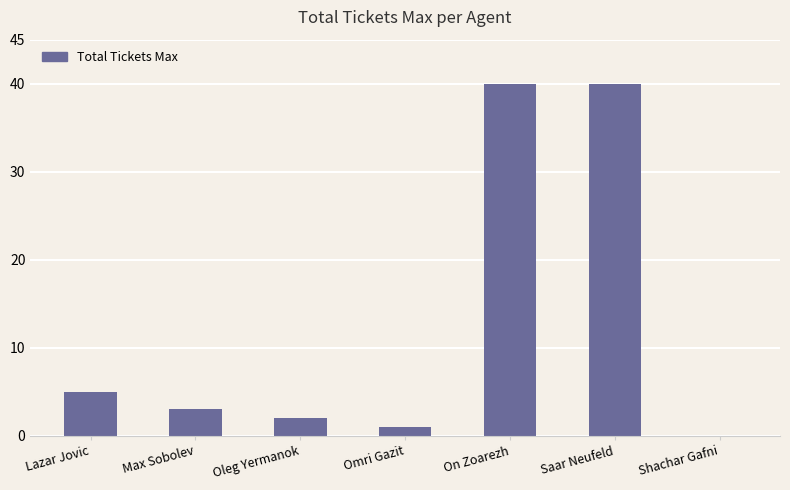

Does the chart contain stacked bars?

No